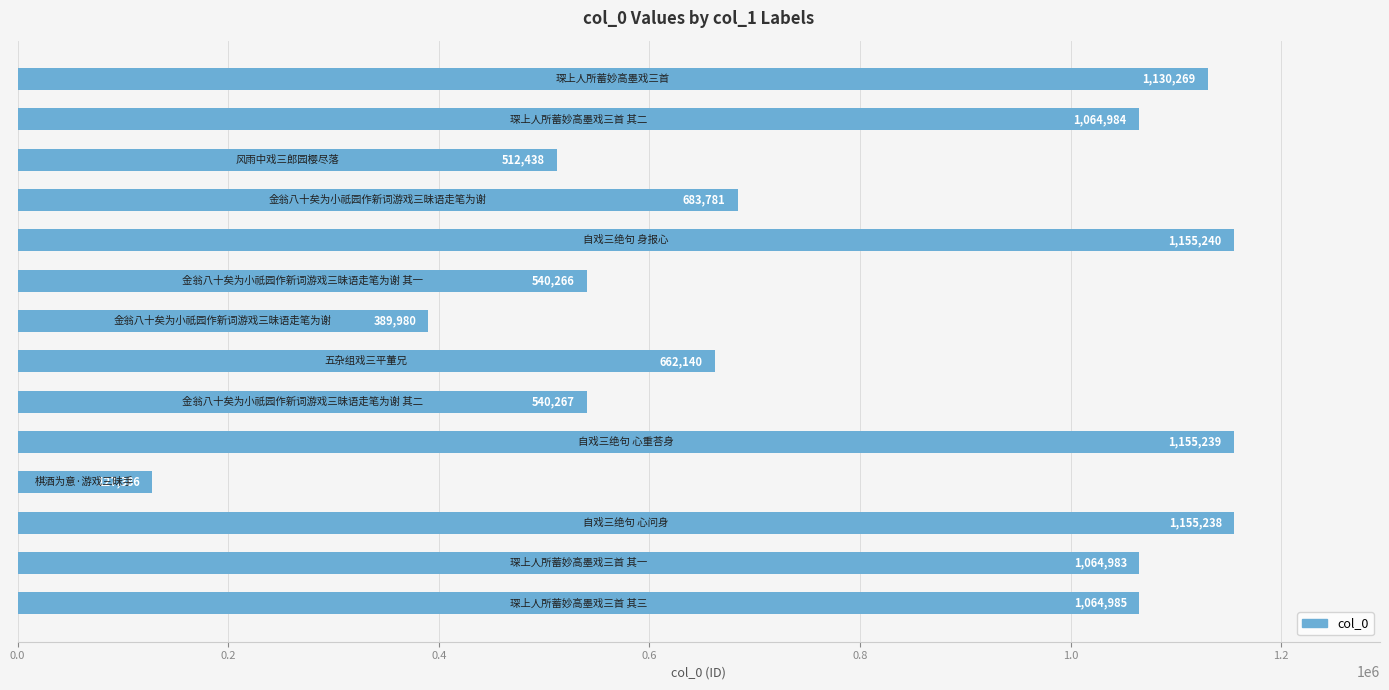

What is the greatest value displayed?

1155240